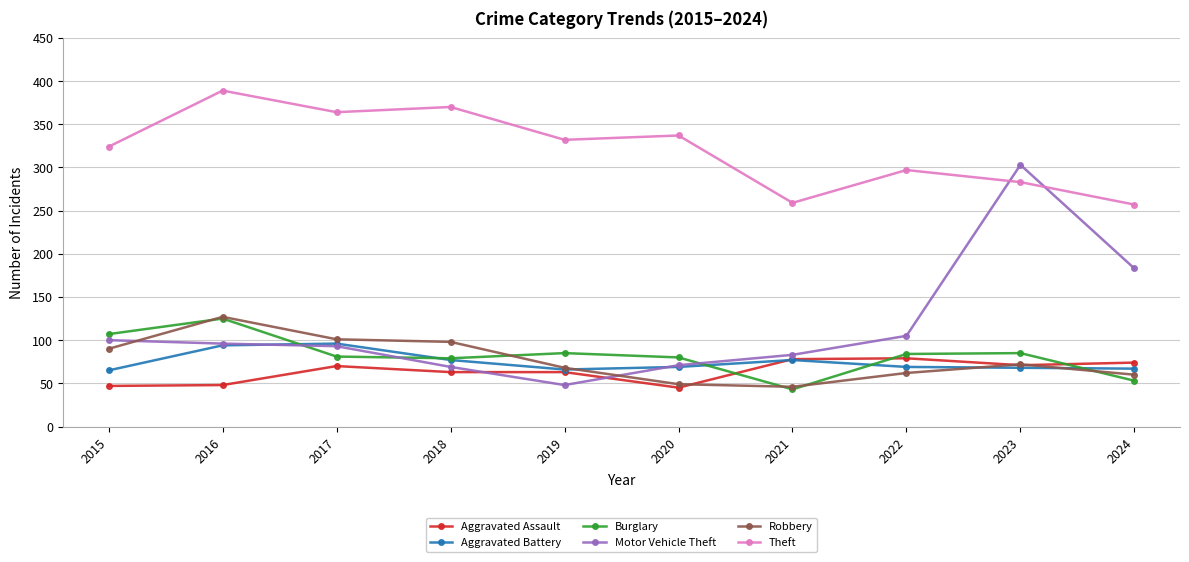

What is the value of the Motor Vehicle Theft point at the 9th from the left?

303